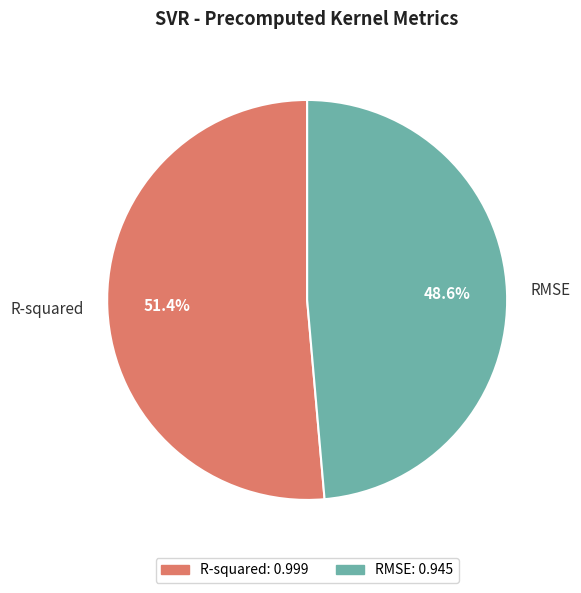

Does any single category account for the majority?

Yes